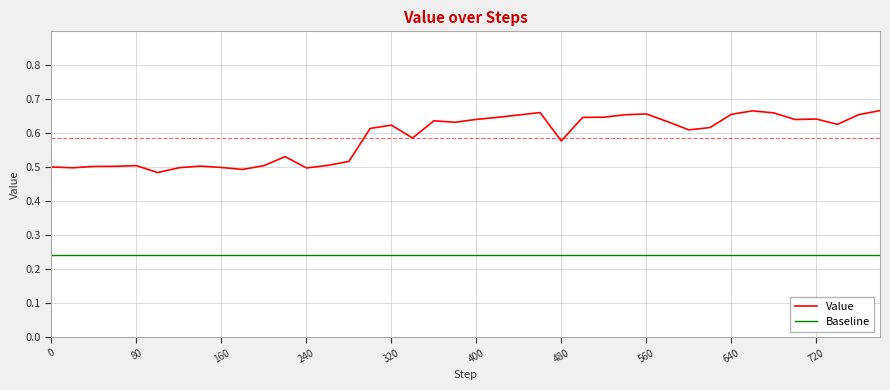

What are all the series names shown in the legend?

Value, Baseline